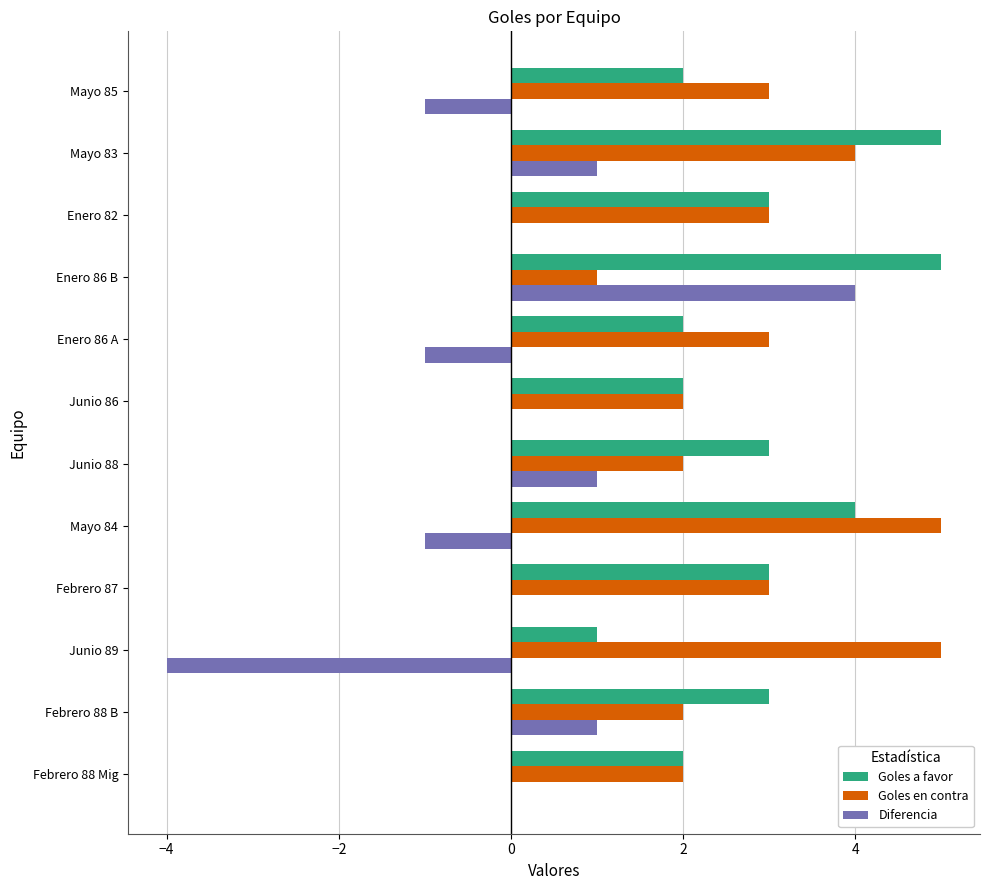

Is the value of Diferencia at Enero 82 greater than the value of Goles en contra at Enero 82?

No